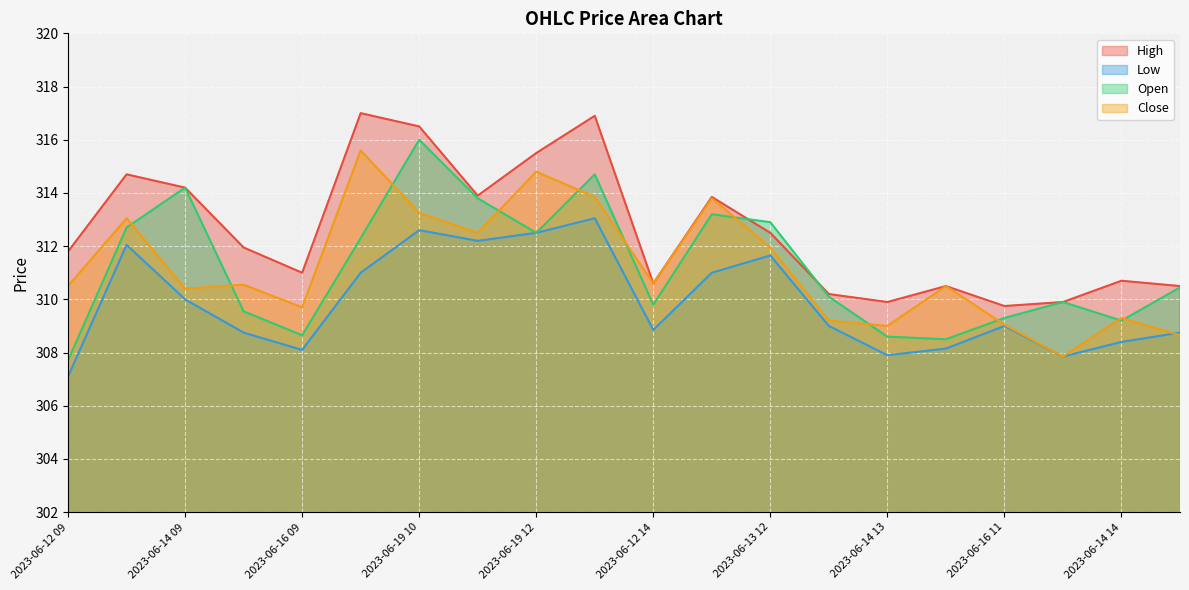

True or false: High and Low intersect in this chart.

False